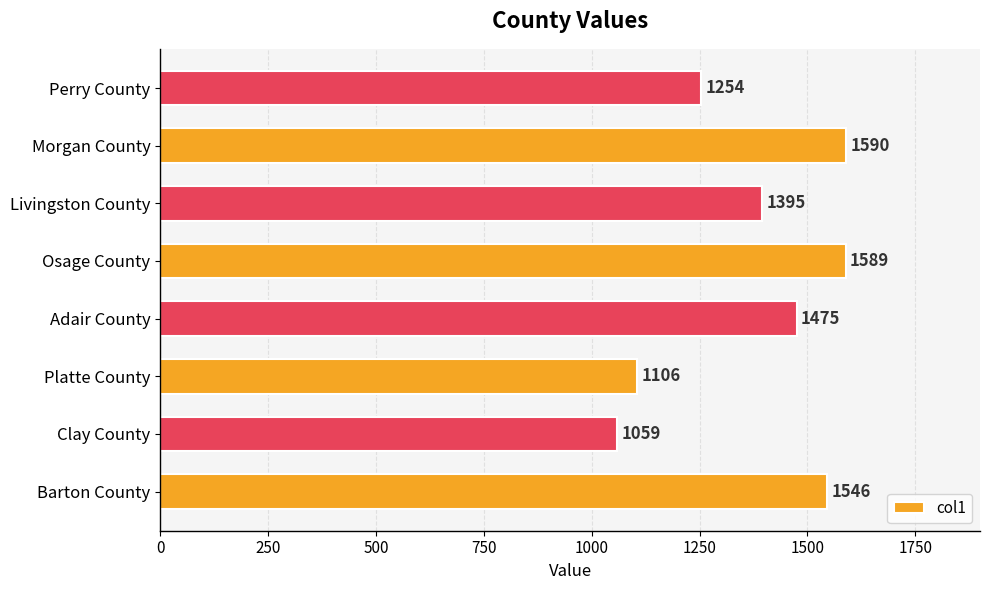

What is the sum of all values?

11014